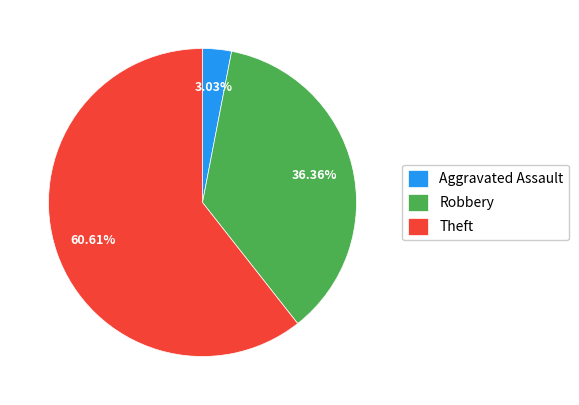

Combined, do Robbery and Theft account for over 50%?

Yes